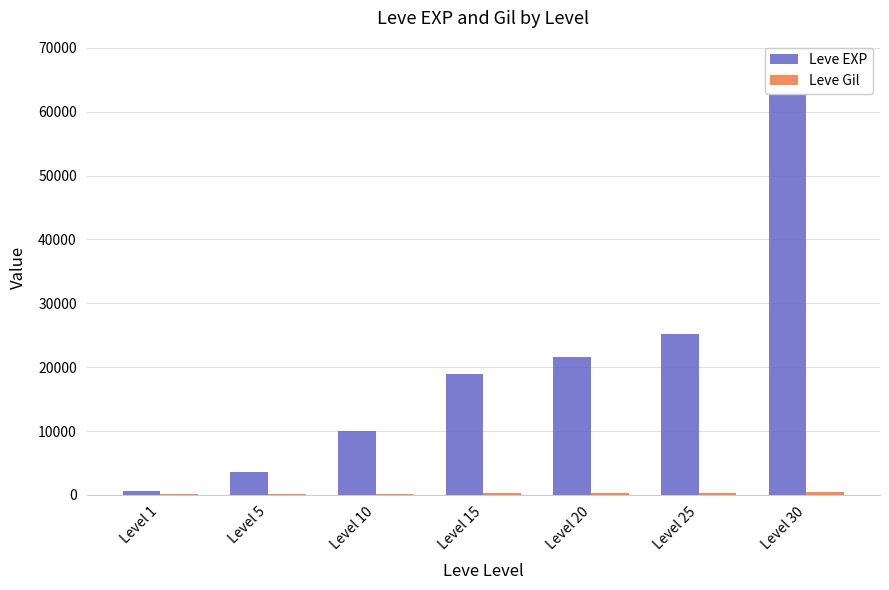

Which series has the largest range (max minus min)?

Leve EXP